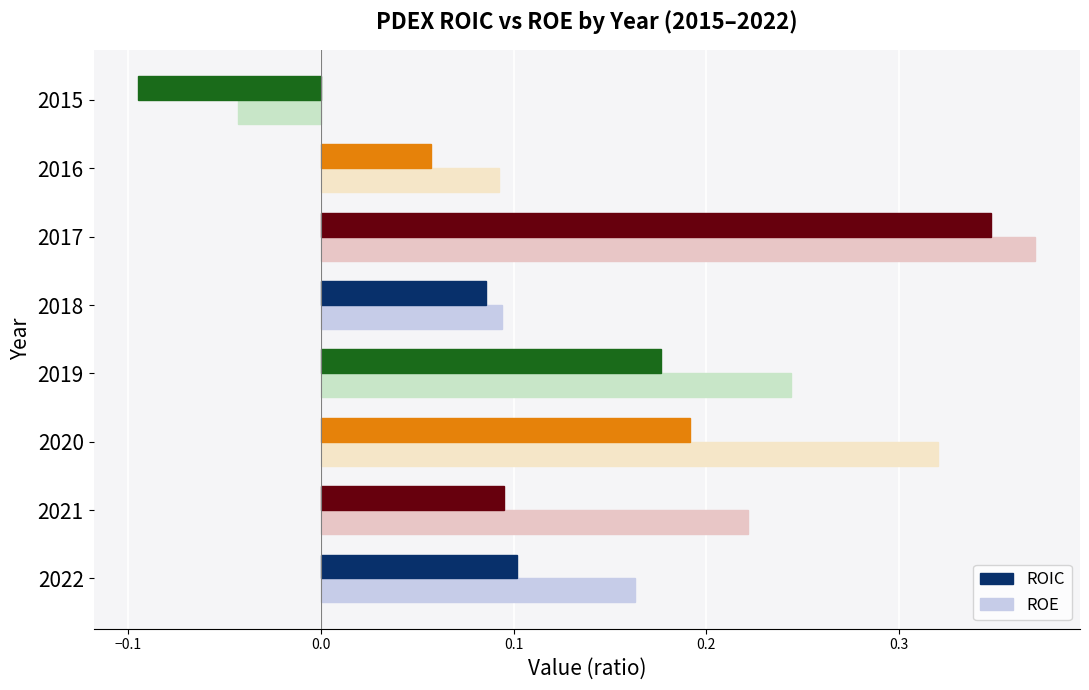

Rank the series by their maximum value, from lowest to highest.

ROIC, ROE